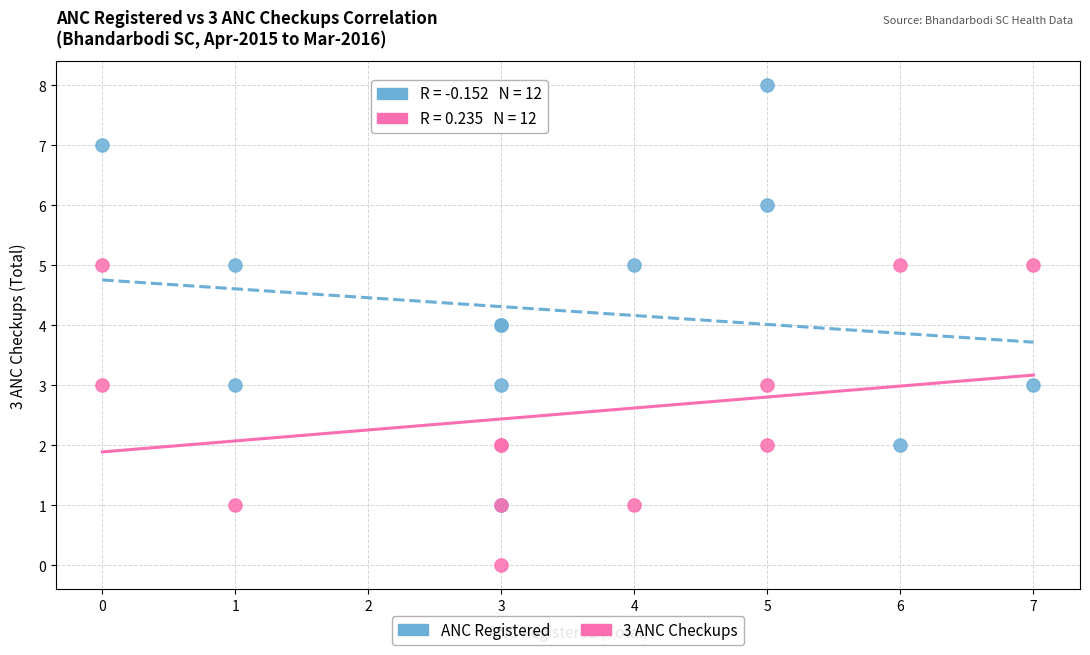

What are all the series names shown in the legend?

ANC Registered, 3 ANC Checkups